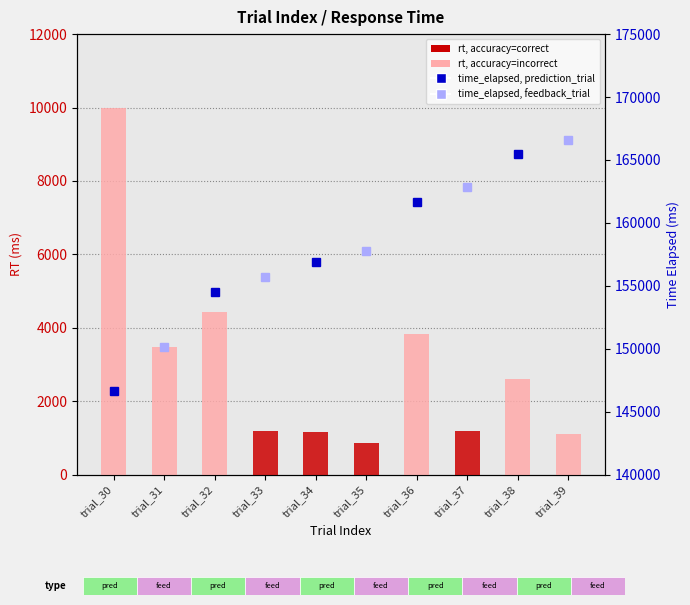

Reading right to left, transcribe all the data shown in this chart.

1116	2599	1183	3843	864	1170	1193	4424	3480	9976